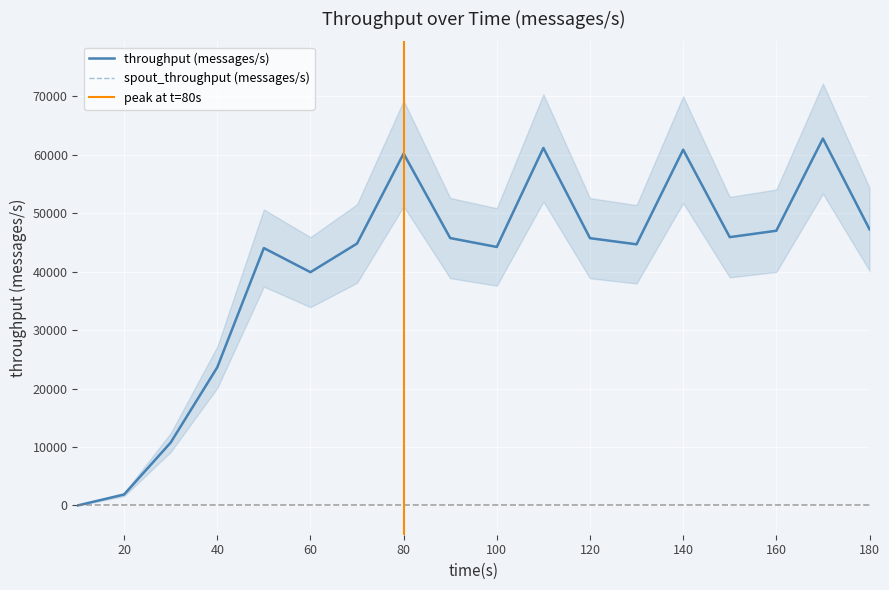

List the series in order of their peak value, highest first.

throughput (messages/s), spout_throughput (messages/s)